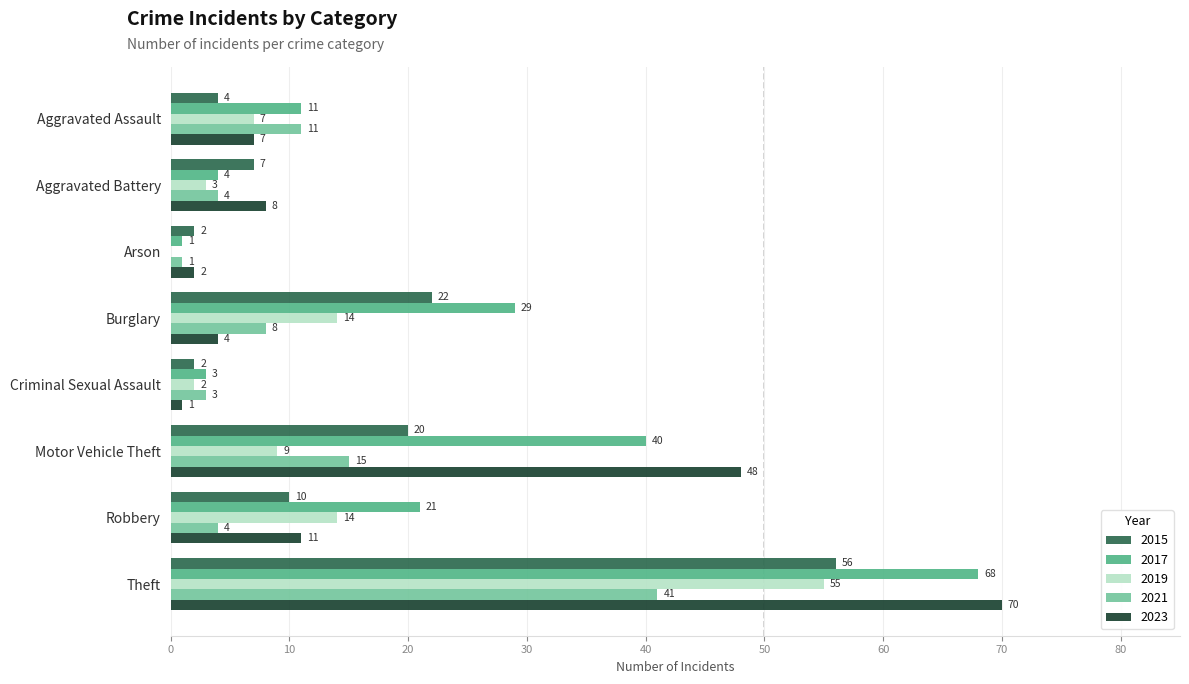

Which category has the highest value in the 2019 series?

Theft